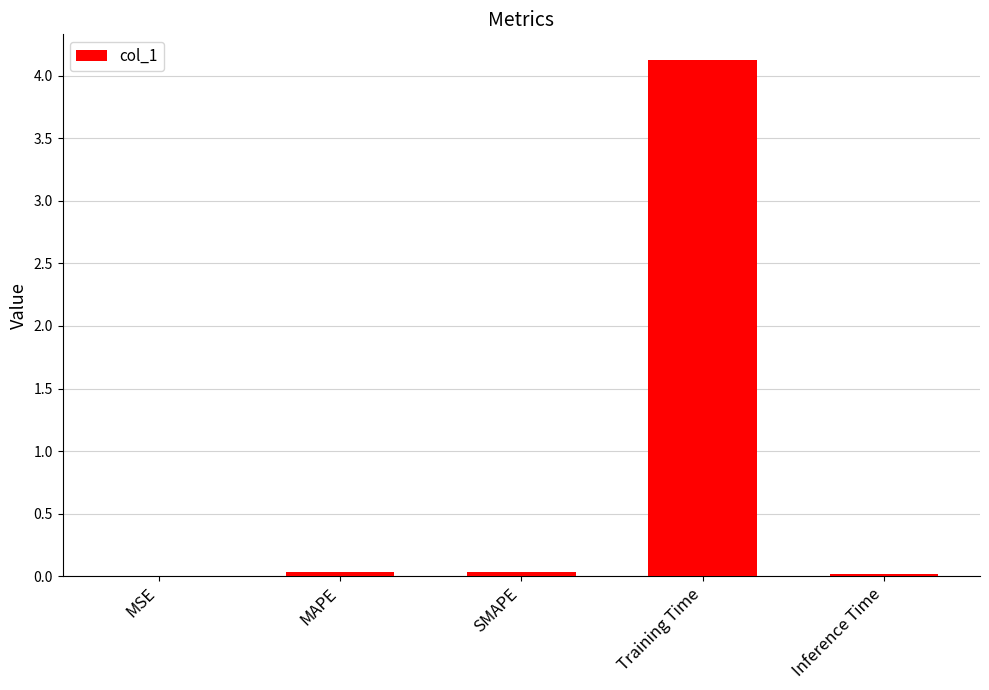

The value at SMAPE is 0.0. True or false?

True